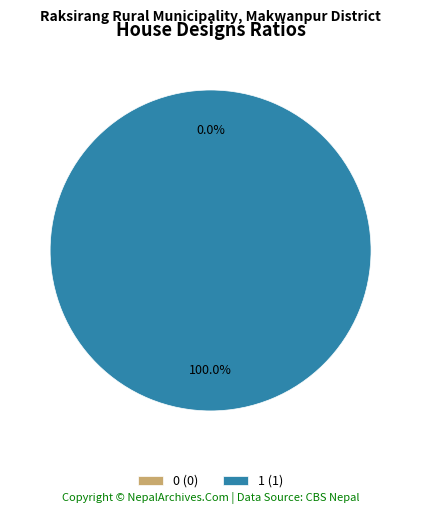

What percentage is NOT represented by 0?

100.0%